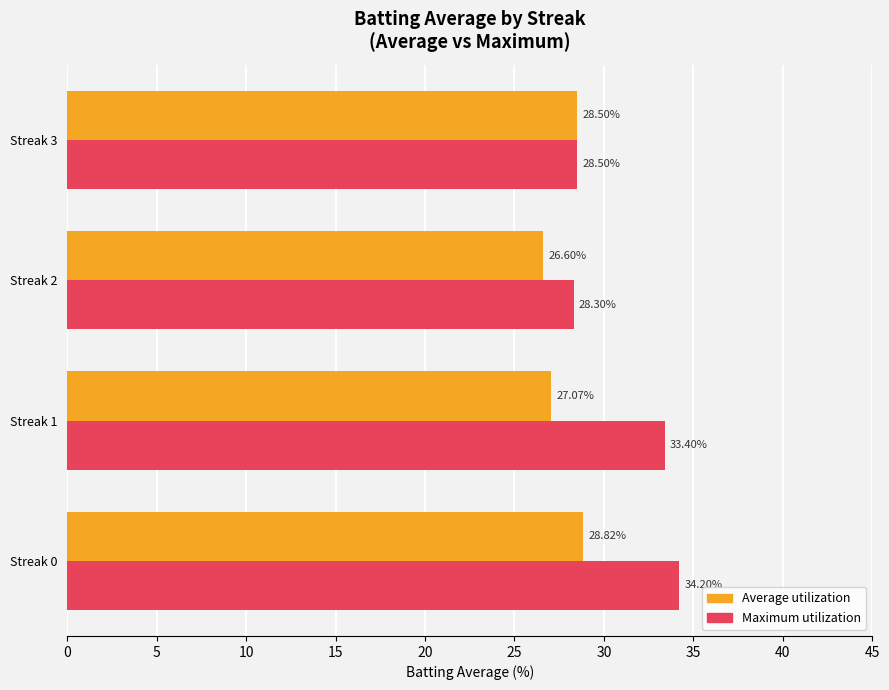

What is the difference between the highest and lowest values at Streak 1?

6.3